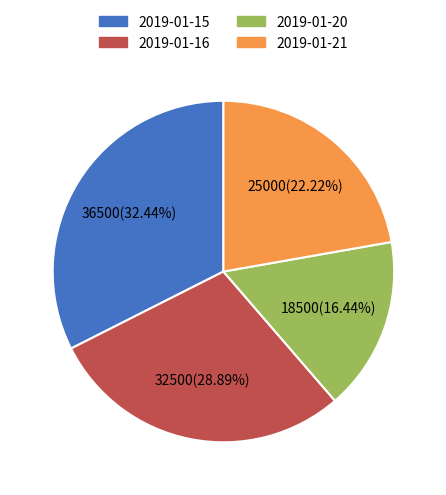

What percentage is NOT represented by 2019-01-16?

71.1%